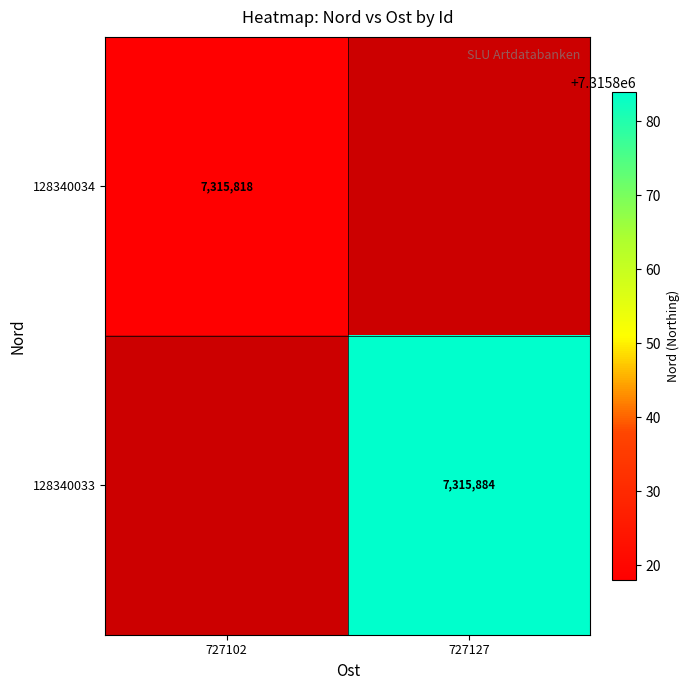

The value of 128340034 at 727102 is 7315818. True or false?

True